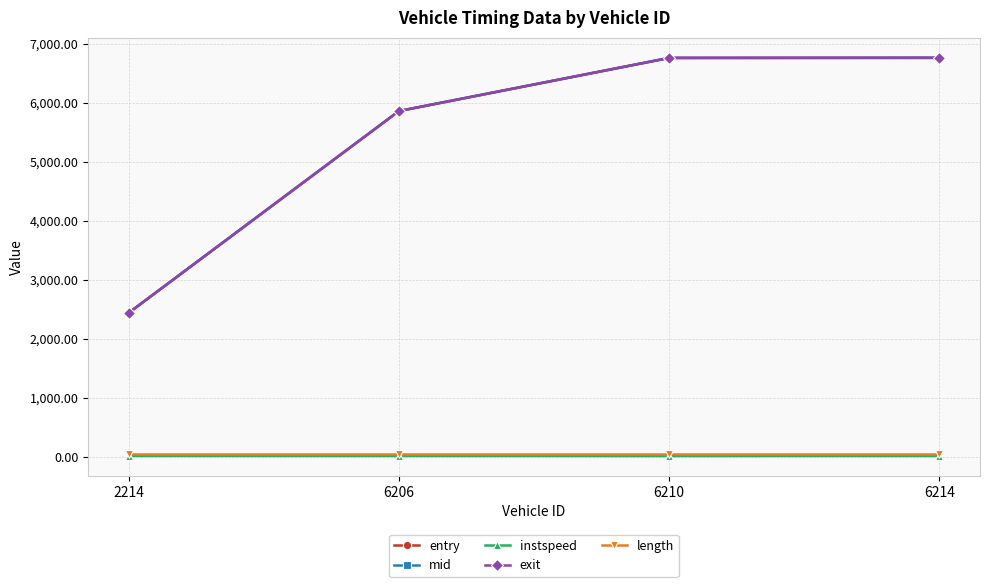

True or false: mid and length cross at least once.

False